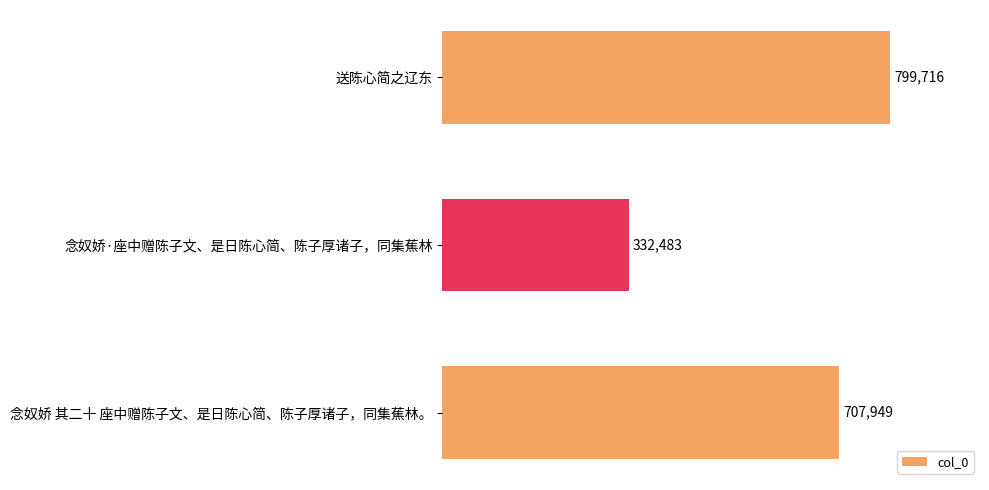

What is the sum of the values at 送陈心简之辽东 and 念奴娇 其二十 座中赠陈子文、是日陈心简、陈子厚诸子，同集蕉林。?

1507665